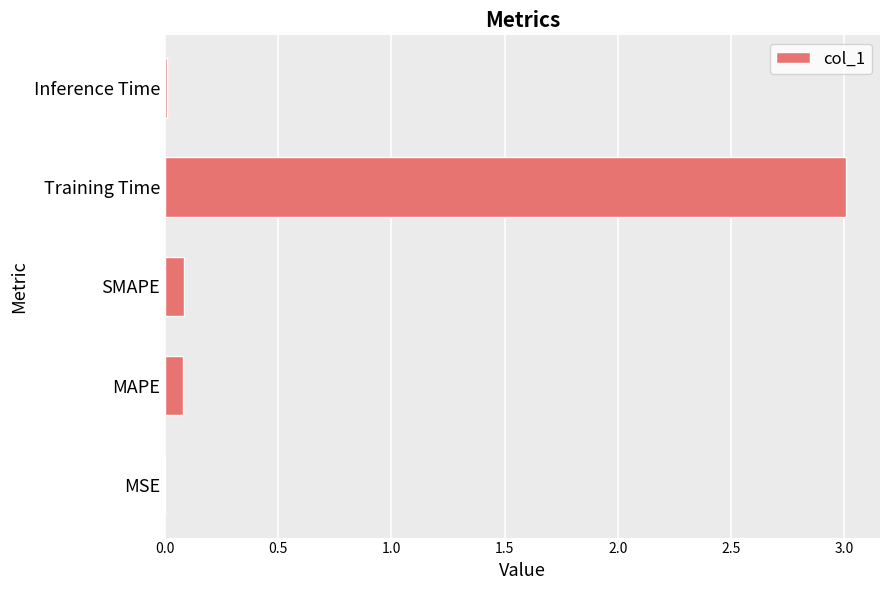

Between MAPE and Inference Time, which is larger?

MAPE